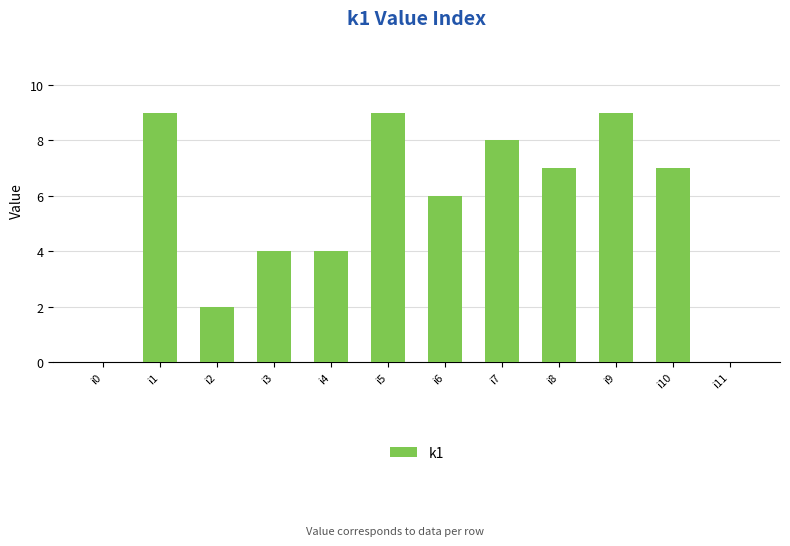

Are the bars horizontal?

No